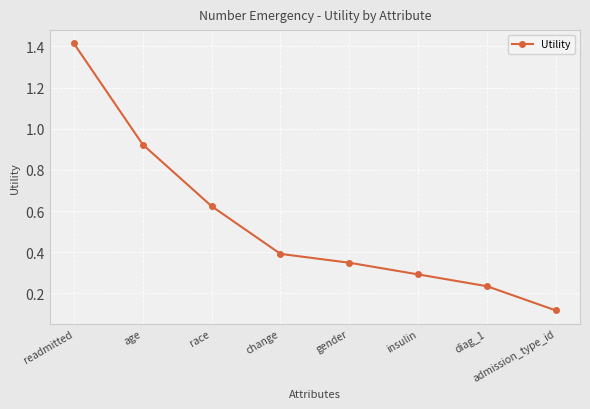

List the labels in order of value, largest first.

readmitted, age, race, change, gender, insulin, diag_1, admission_type_id